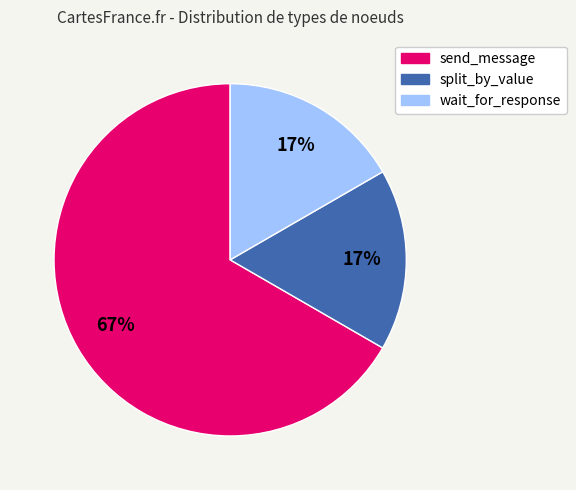

To the nearest percent, what portion does wait_for_response represent?

17%